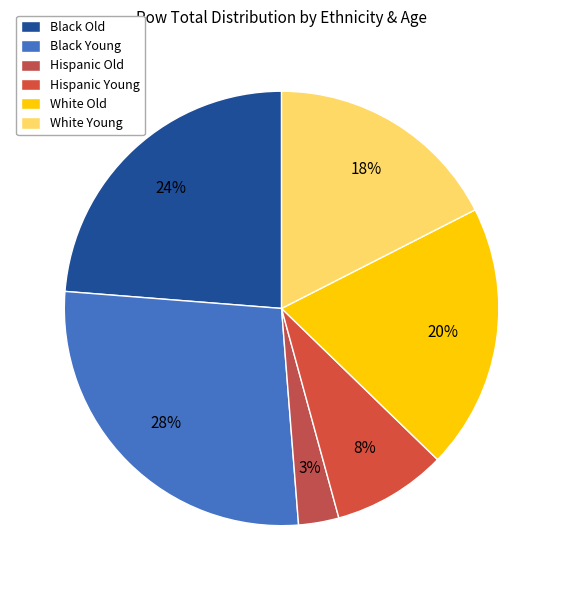

Is Black Old the majority of the pie?

No